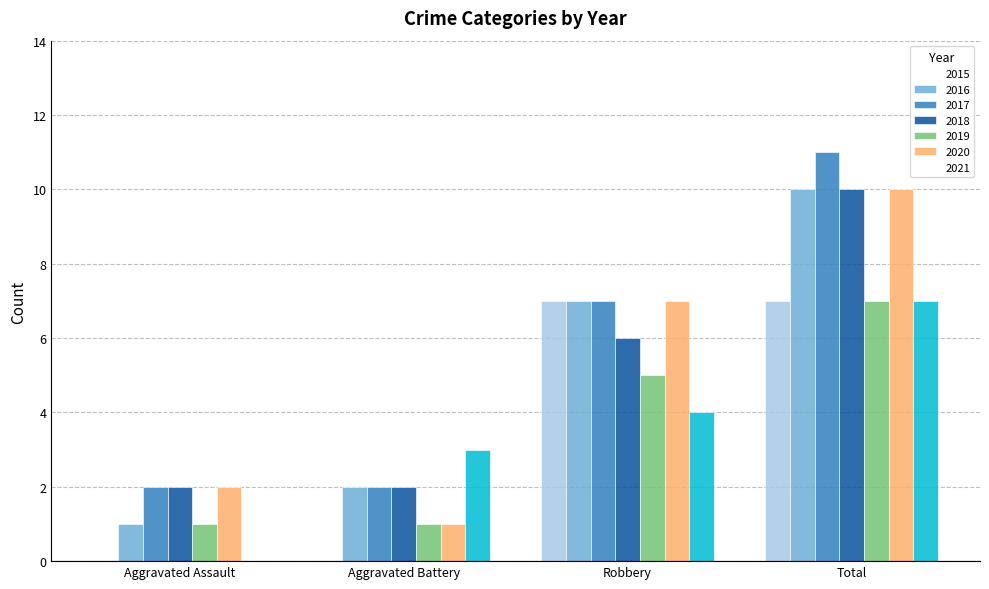

How many data points in 2019 are less than 5?

2